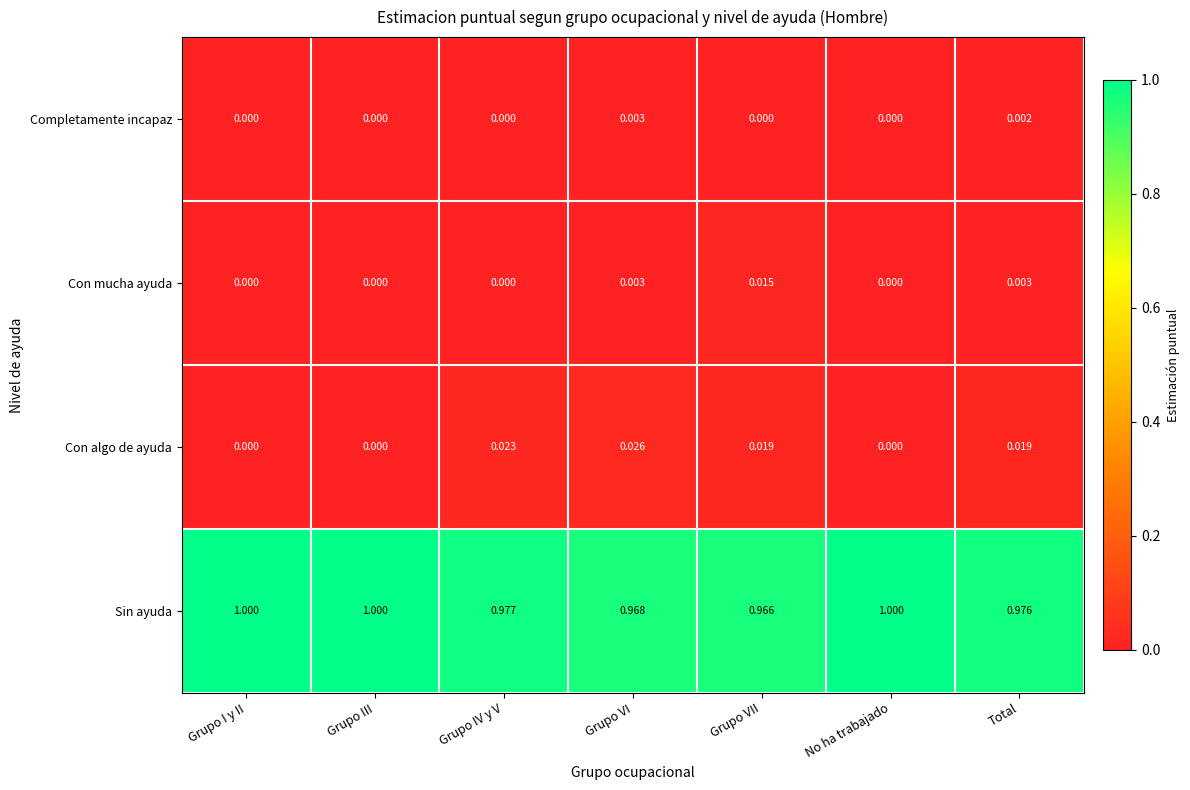

Which series has the widest spread of values?

Sin ayuda